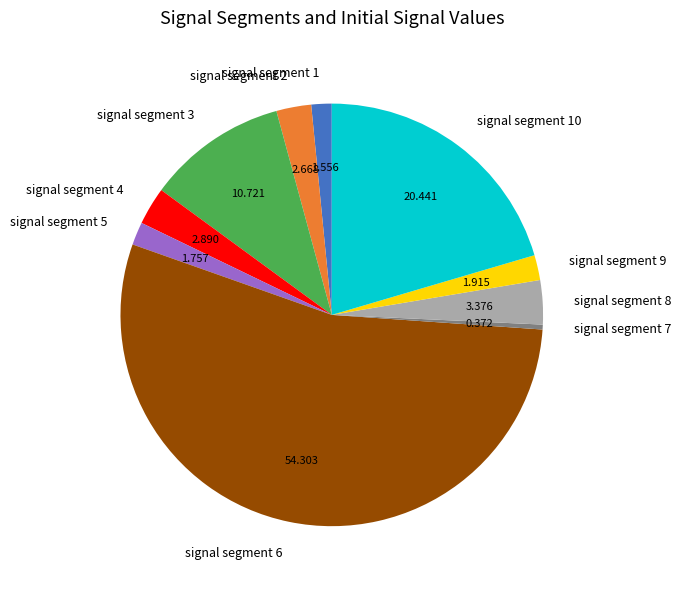

What is the majority slice?

signal segment 6